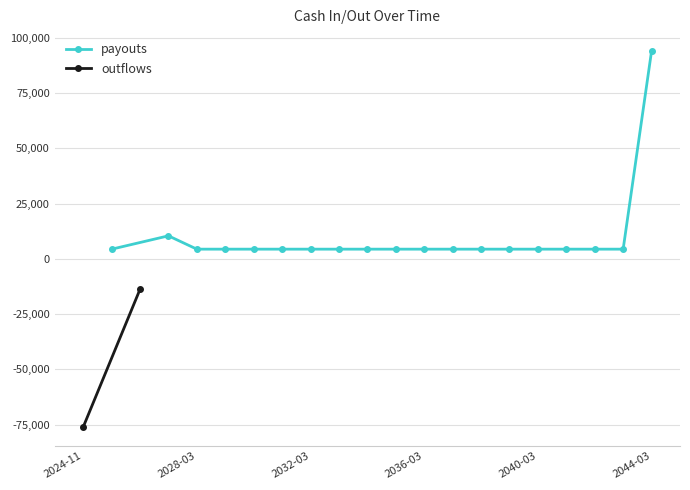

What is the maximum value shown in the chart?

94080.0